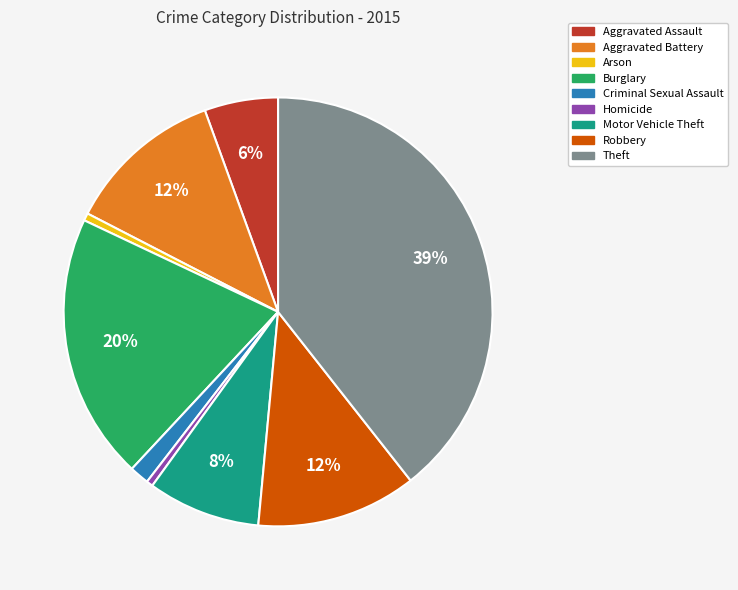

Is it true that Robbery is 12% of the pie?

True